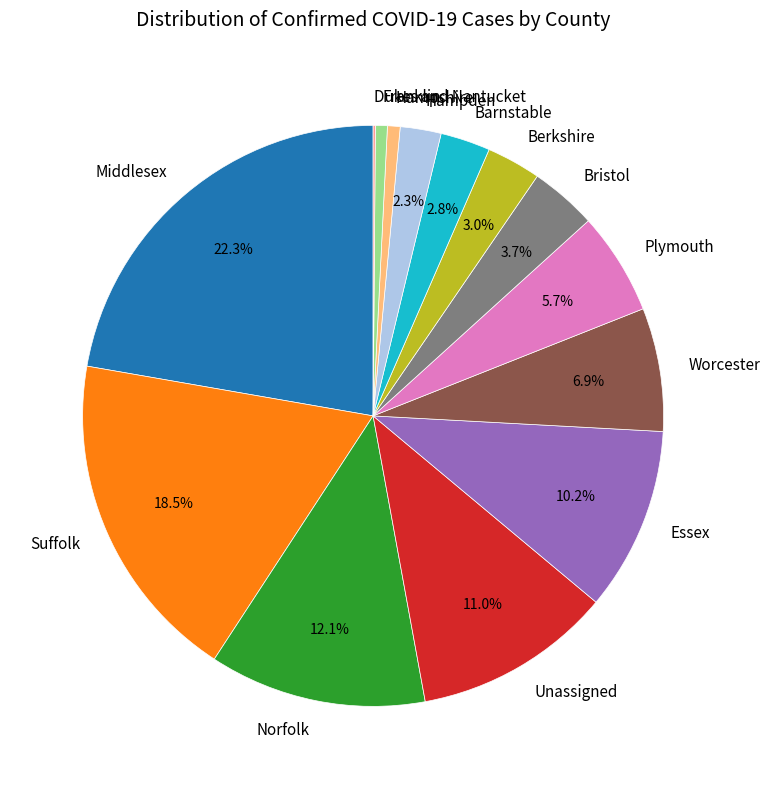

Between Berkshire and Middlesex, which is larger?

Middlesex